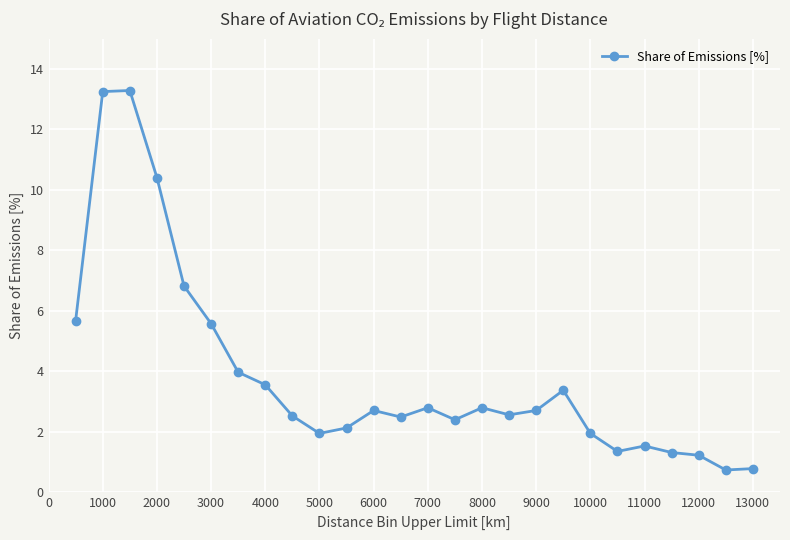

What is the value of the 7th point from the left?

4.0